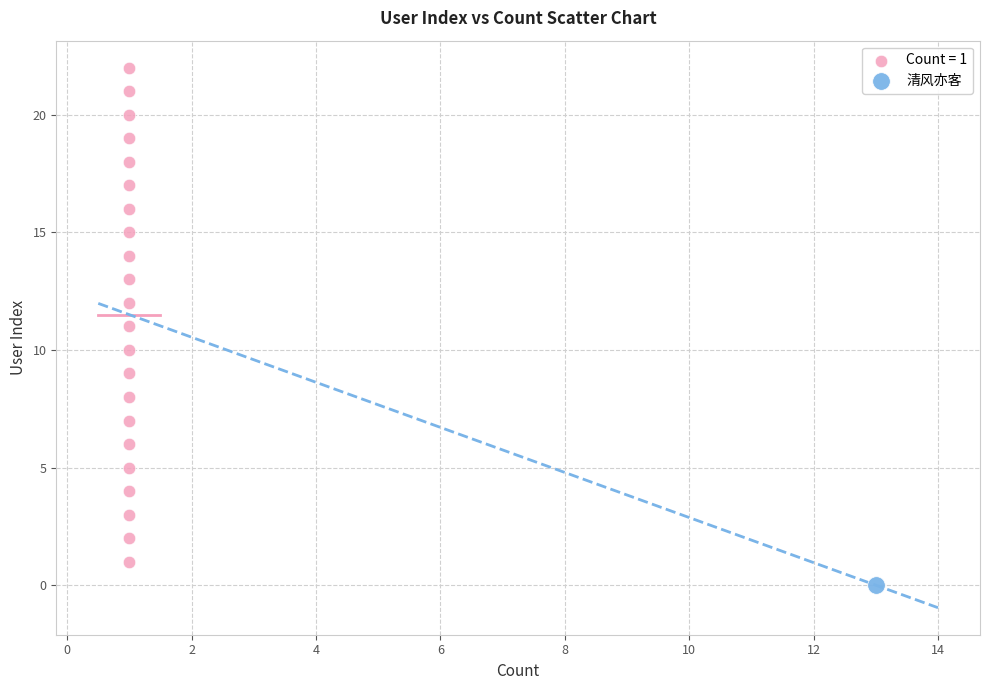

Which series reaches the minimum Y coordinate?

清风亦客